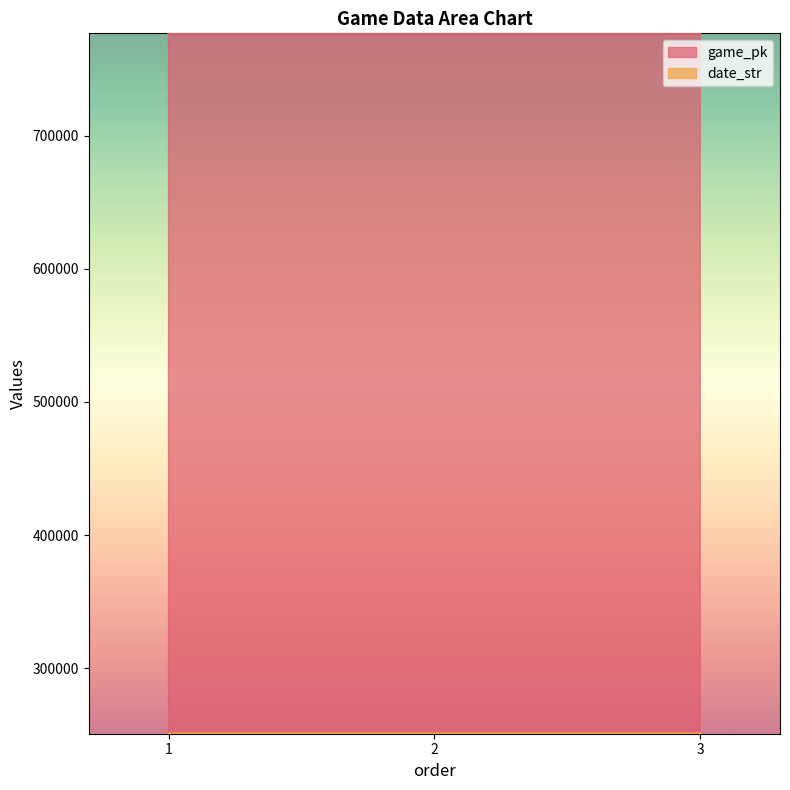

The game_pk series shows 491861 at 2. True or false?

False